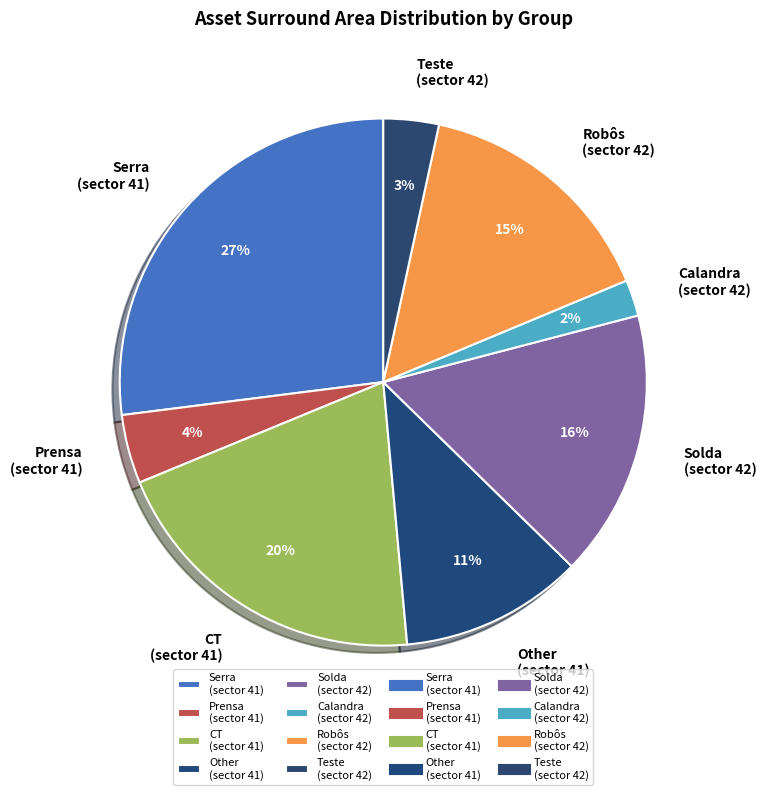

Is it true that CT (sector 41) is 20% of the pie?

True